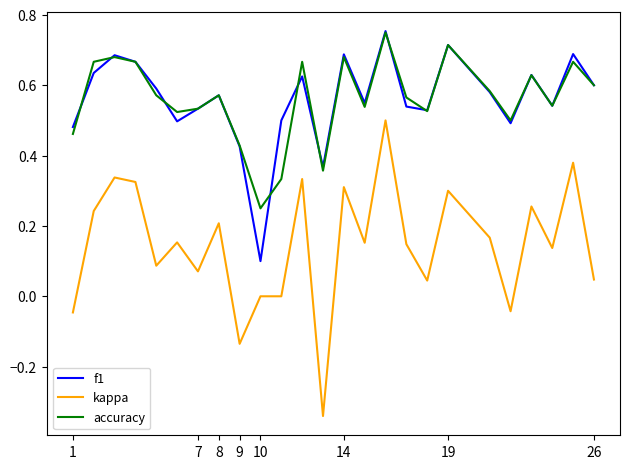

True or false: accuracy and kappa cross at least once.

False